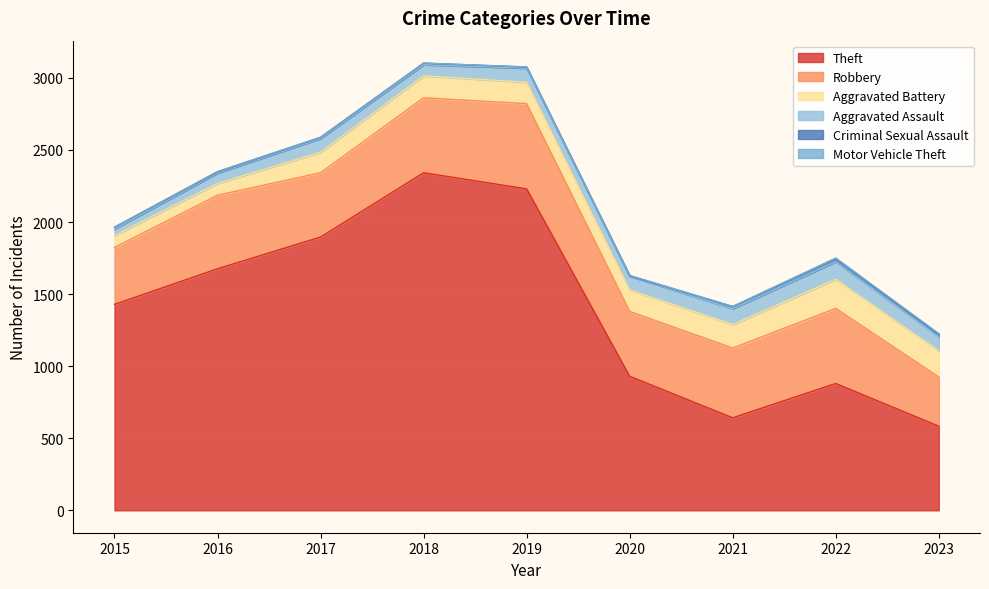

True or false: Criminal Sexual Assault and Aggravated Battery cross at least once.

False